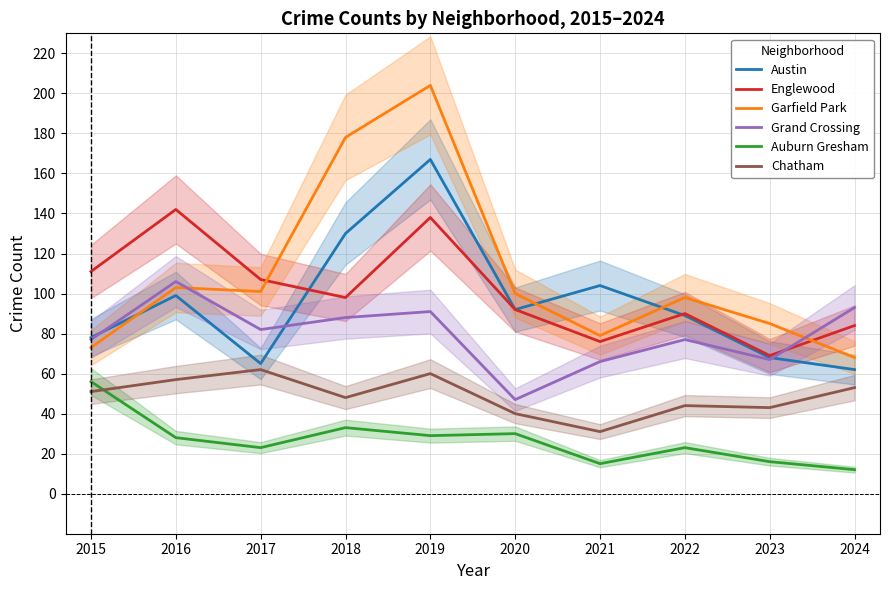

What is the sum of the Austin values at 2019 and 2022?

256